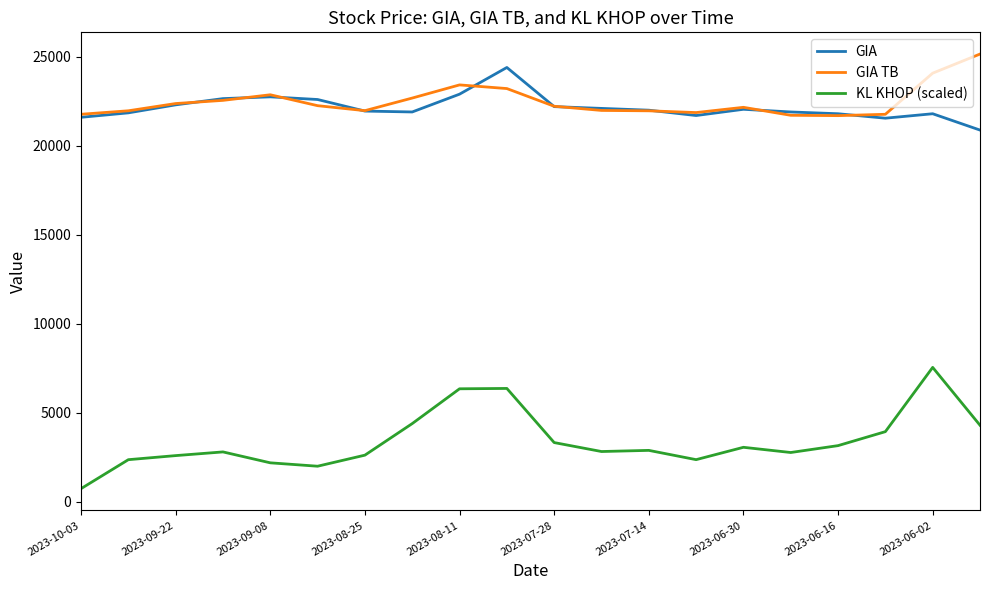

In GIA, how many points are lower than both neighbors (excluding endpoints)?

3